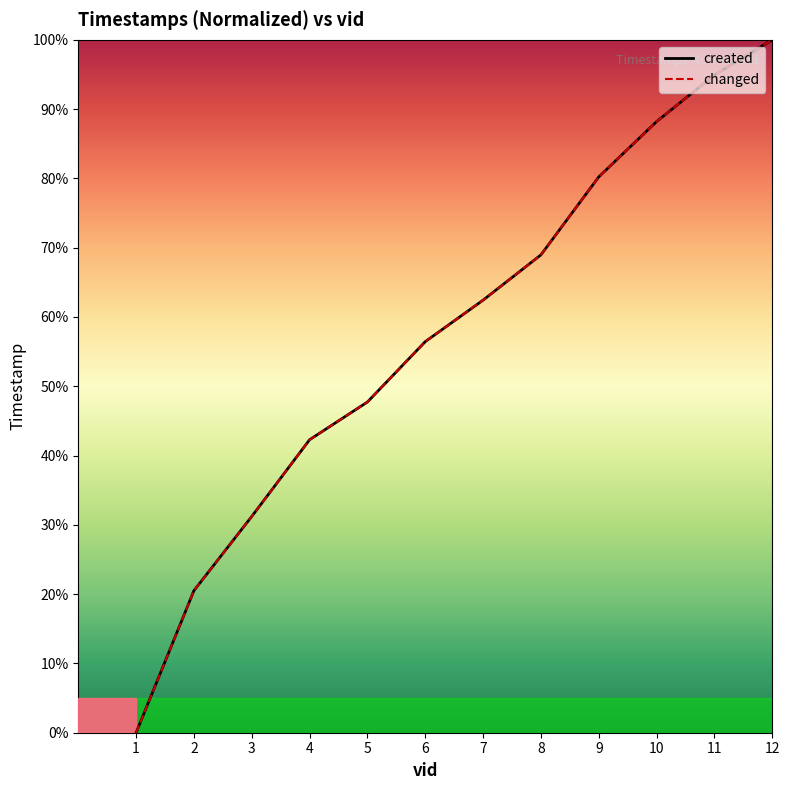

What is the difference between the maximum and second lowest values in the created series?

79.5